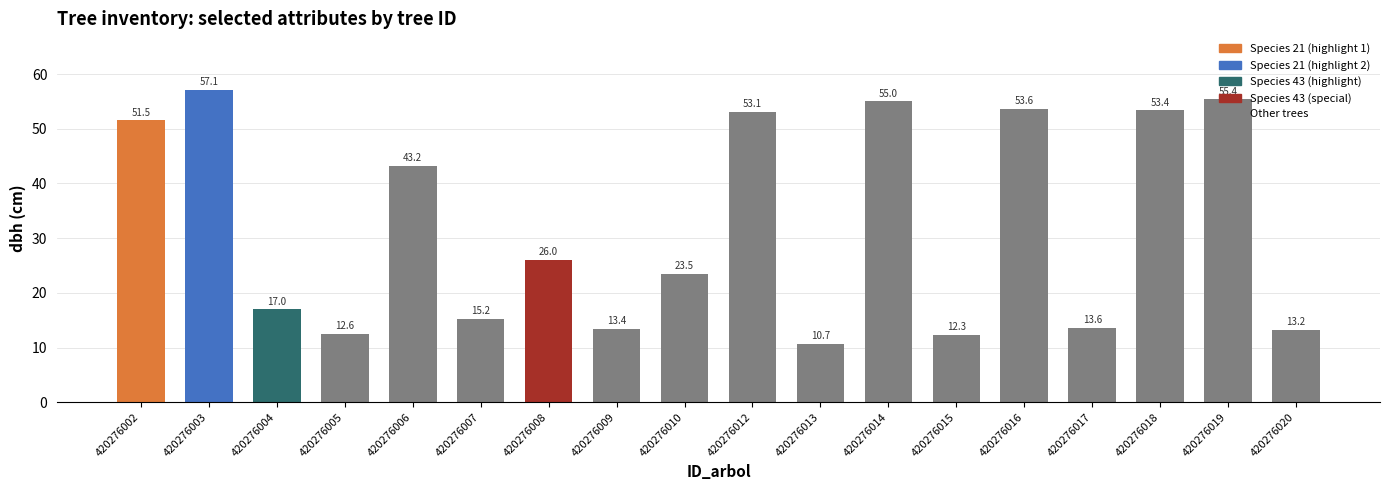

Which category has the lowest value across all series?

420276013